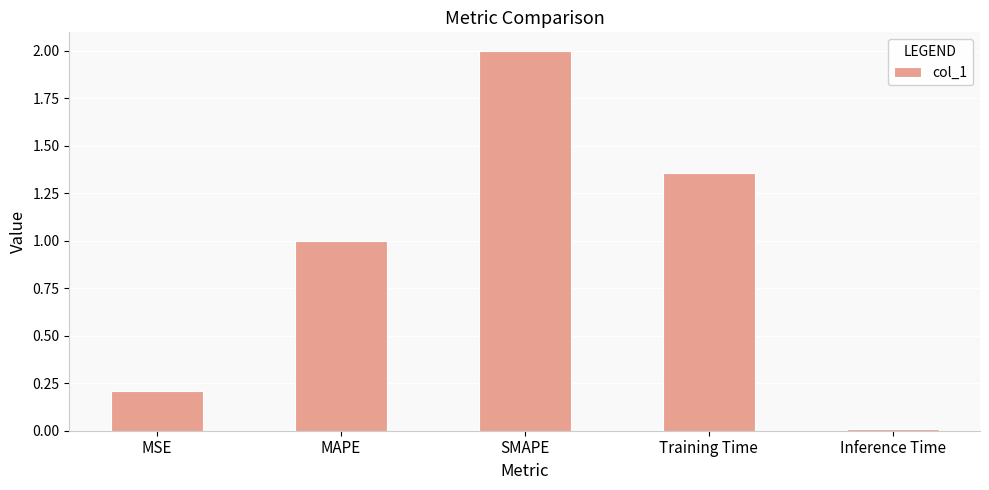

True or false: the data shows 1.6 at MAPE.

False